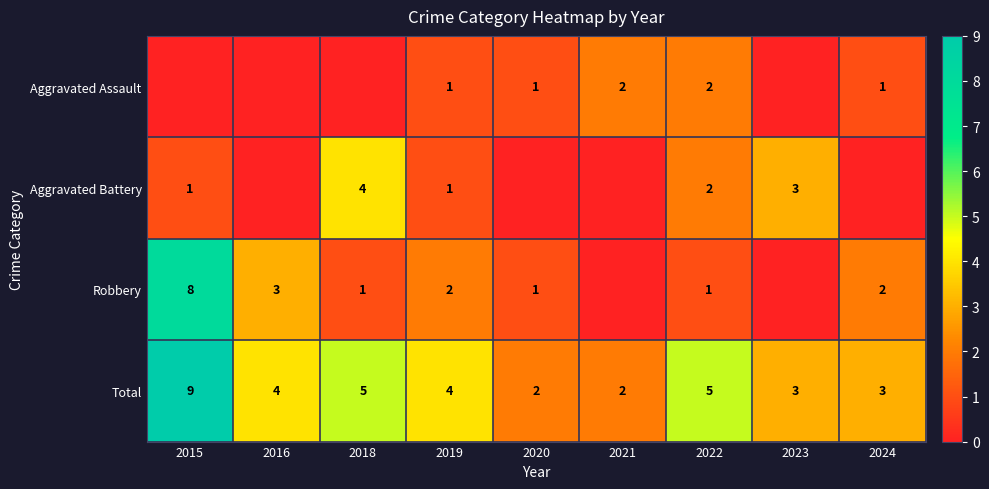

Is the value of Aggravated Battery at 2022 greater than the value of Robbery at 2020?

Yes